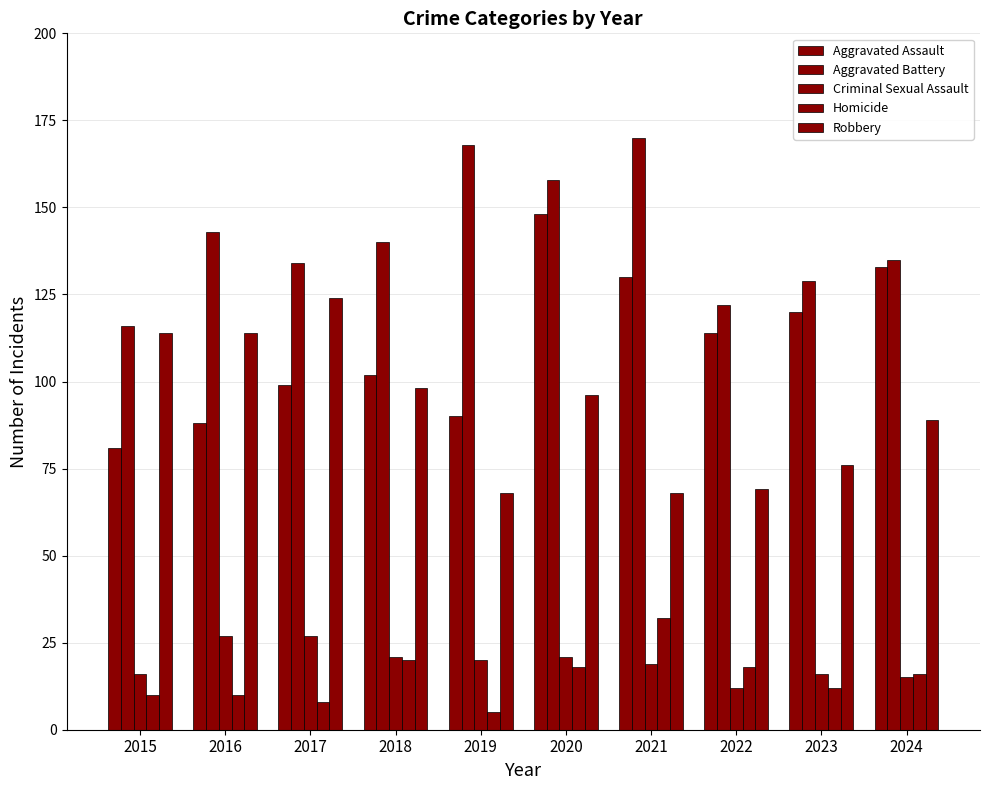

How many categories are shown in the chart?

10